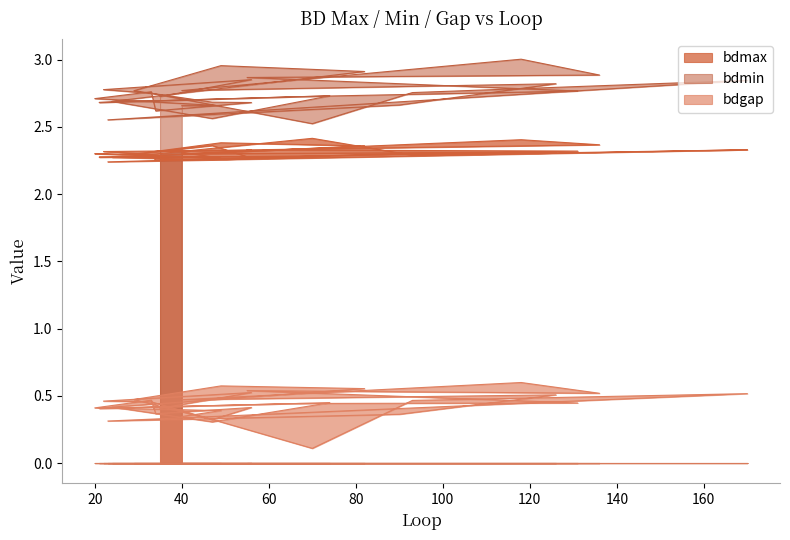

Which series has the largest range (max minus min)?

bdgap